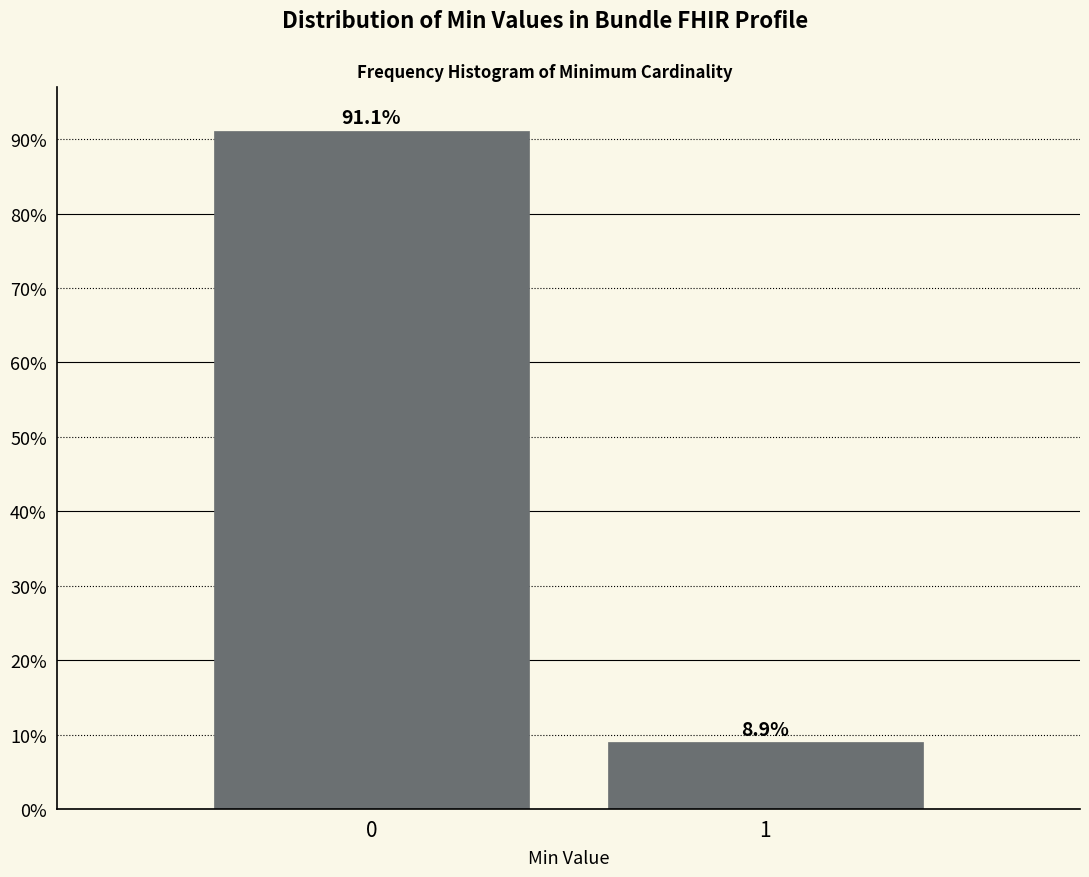

Reading left to right, what are all the values shown in this chart?

0=91.1	1=8.9